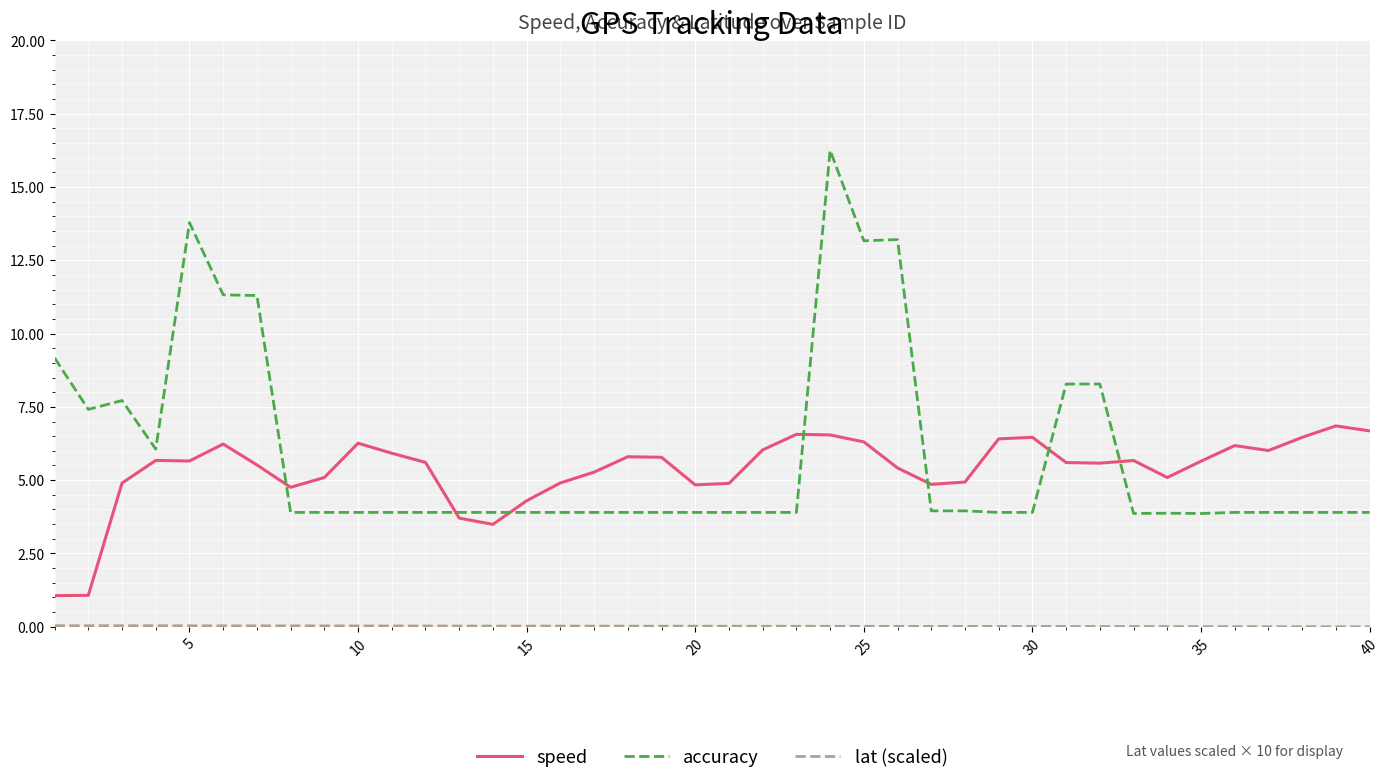

What is the lowest value of the accuracy series?

3.9